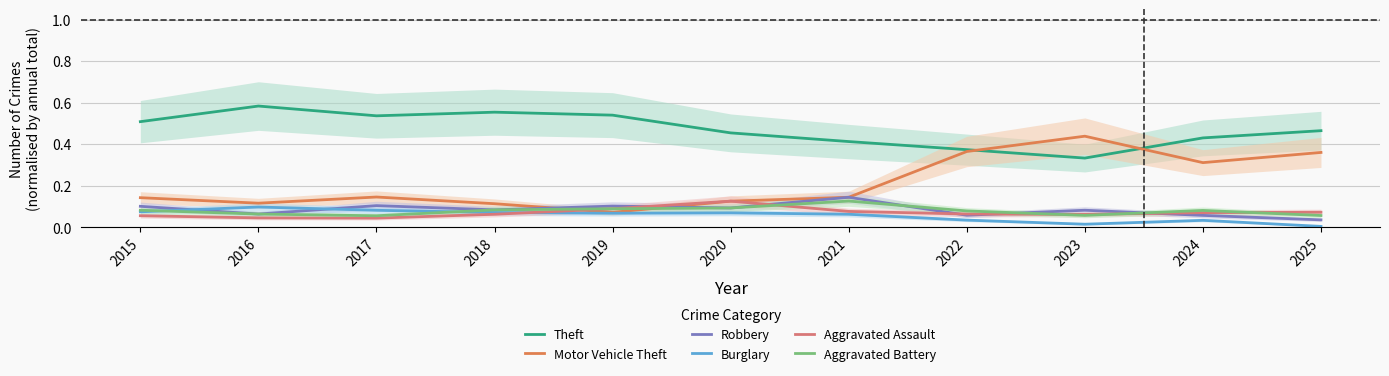

At which category does the chart reach its peak across all series?

2016